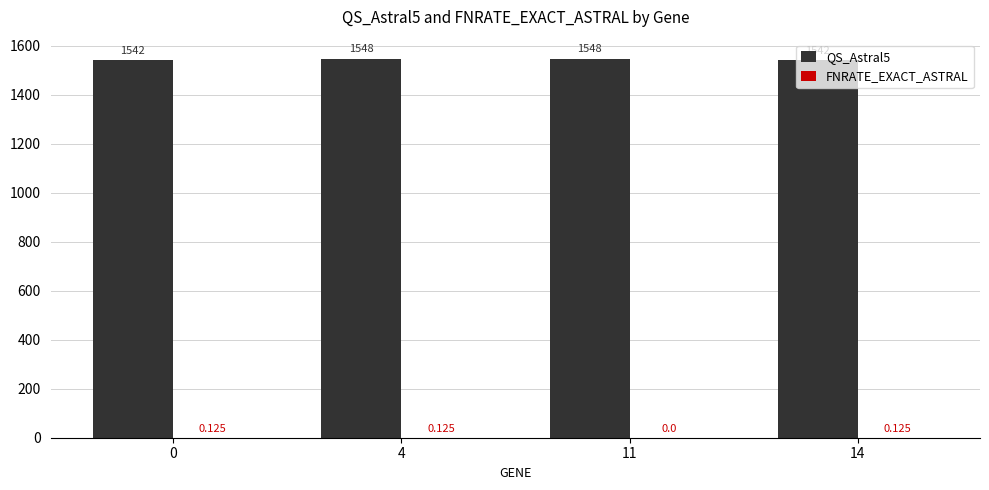

The QS_Astral5 series shows 833.4 at 14. True or false?

False